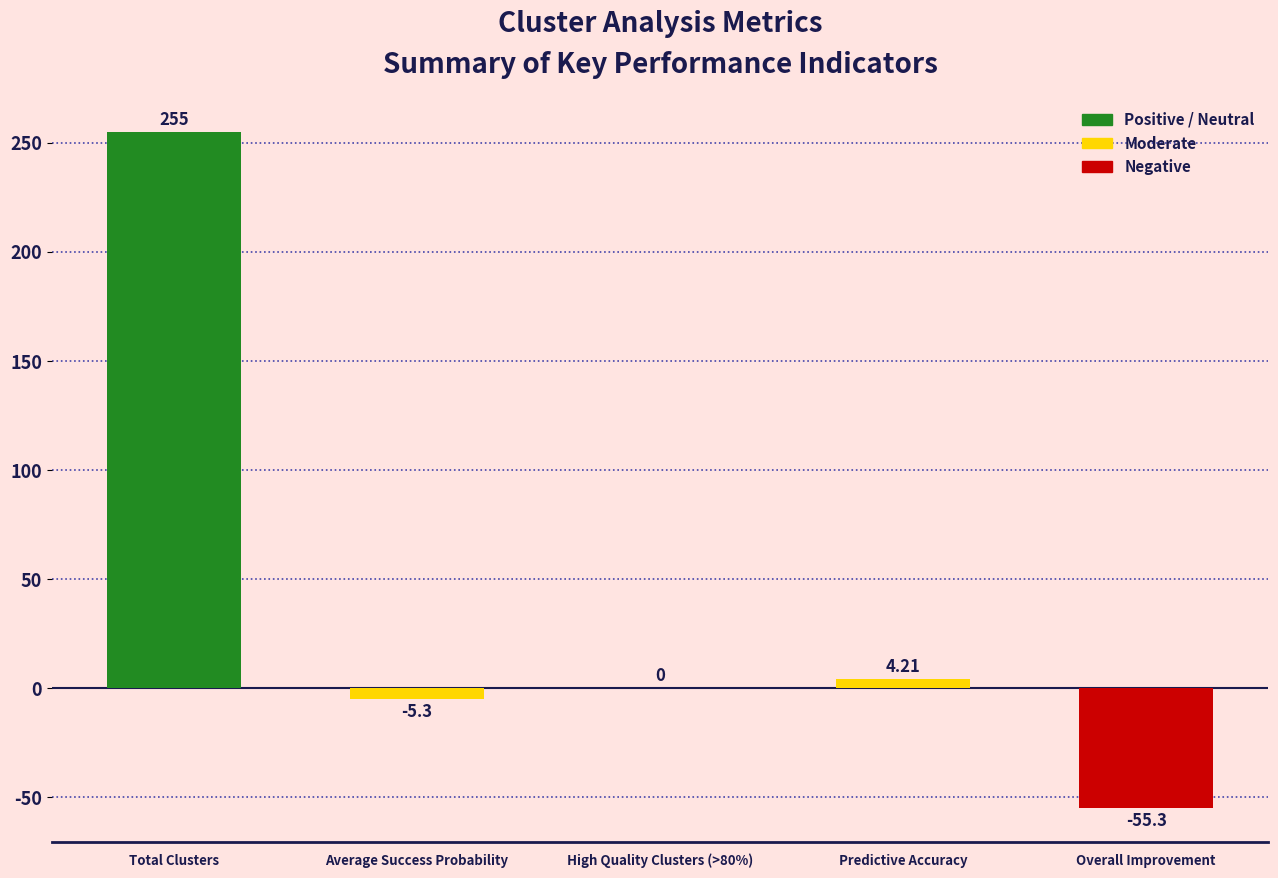

Which has a higher value, Predictive Accuracy or Total Clusters?

Total Clusters